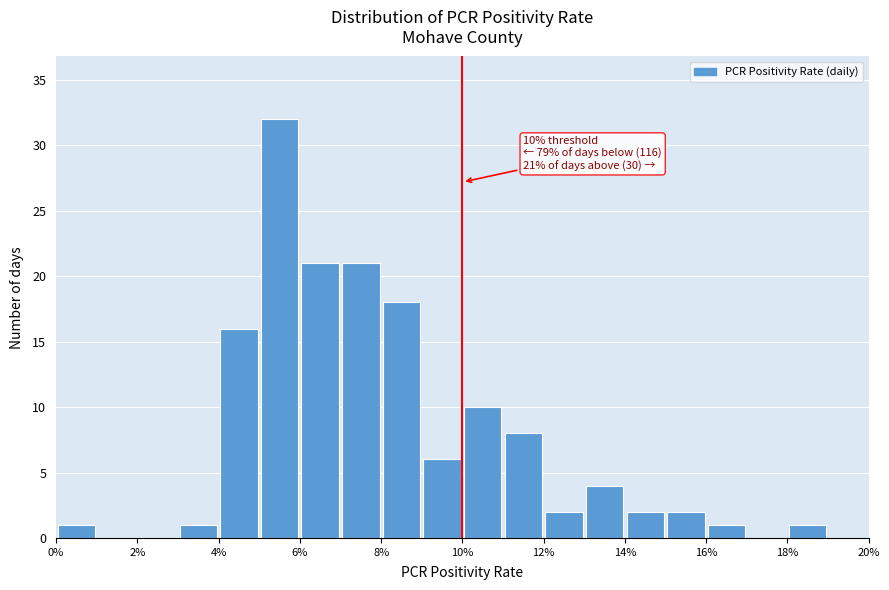

Which range on the x-axis has the tallest bar?

5 to 6